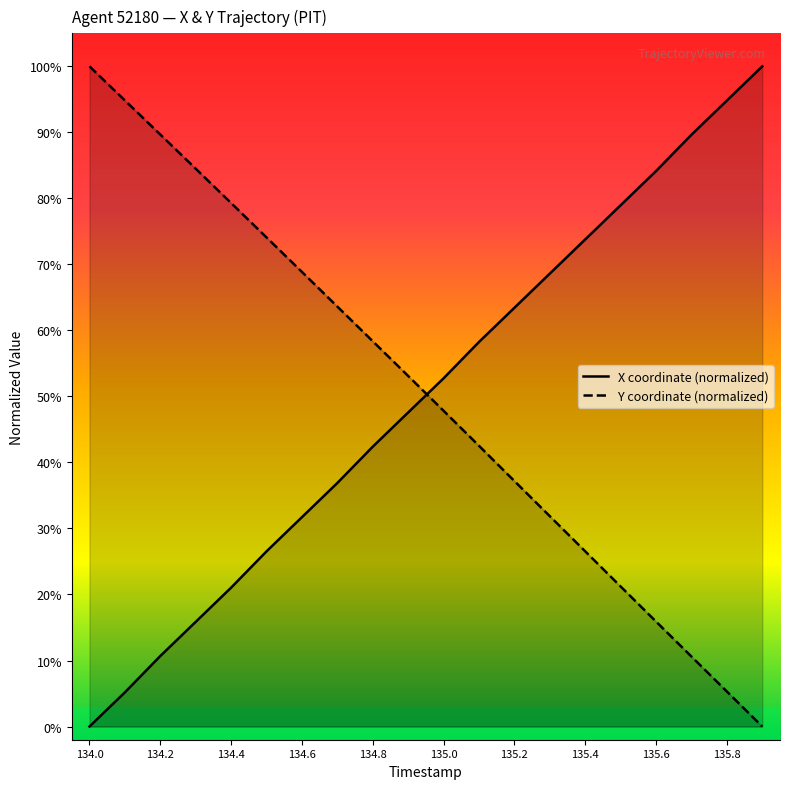

Is it true that X equals 73.5 at 135.0?

False